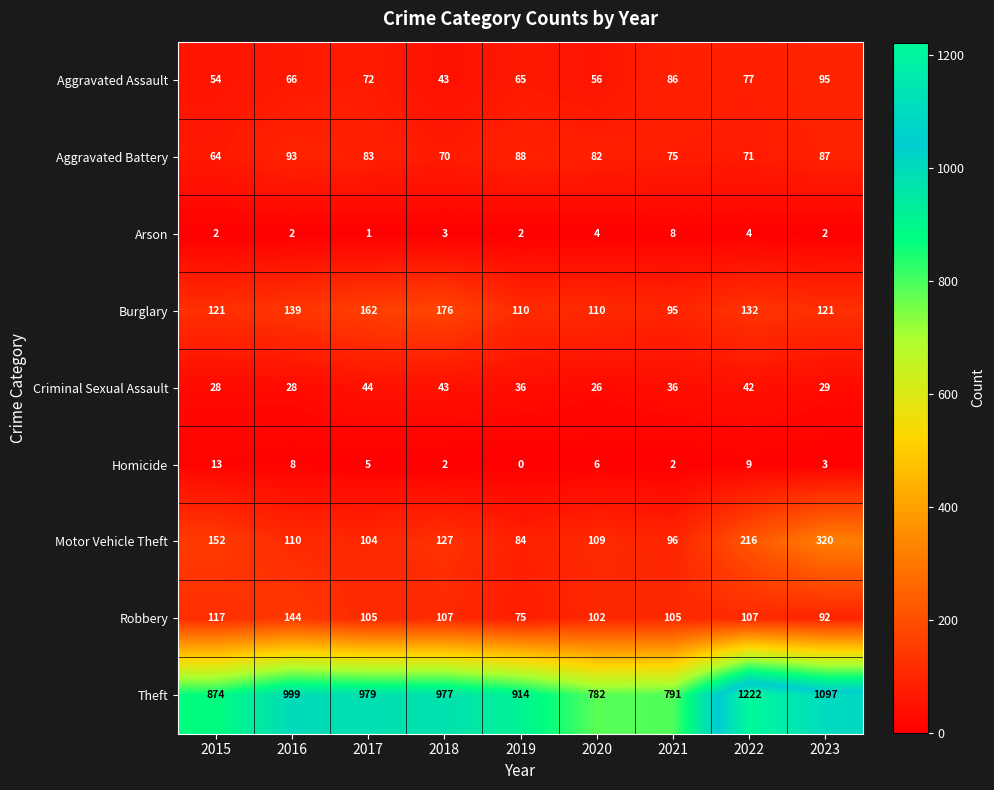

How many data points does each series have?

9